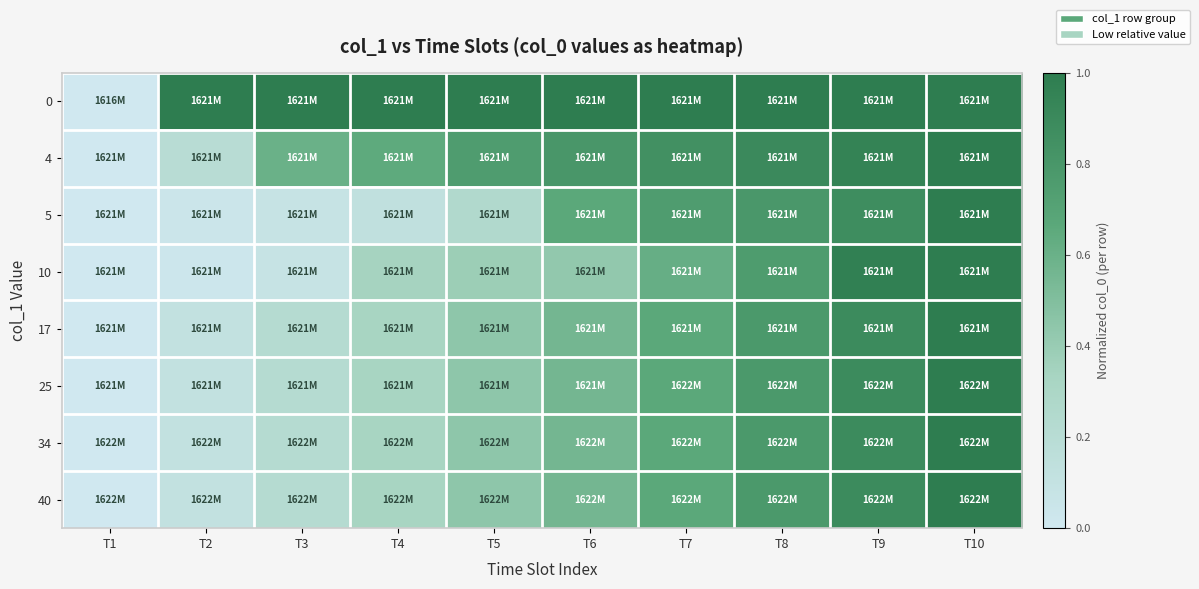

What is the total value across all series at T10?

8.0